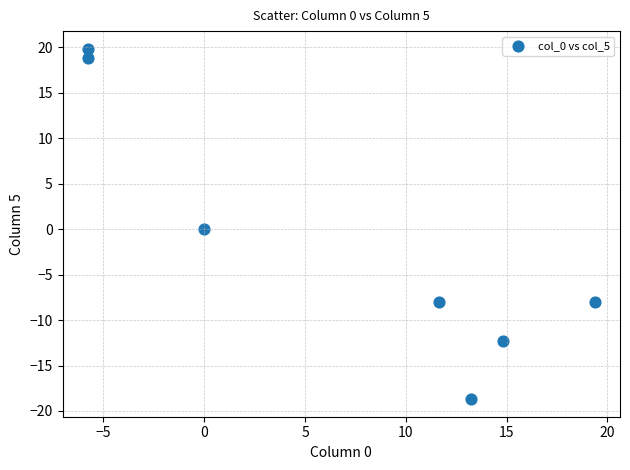

What is the average Y value?

-1.2